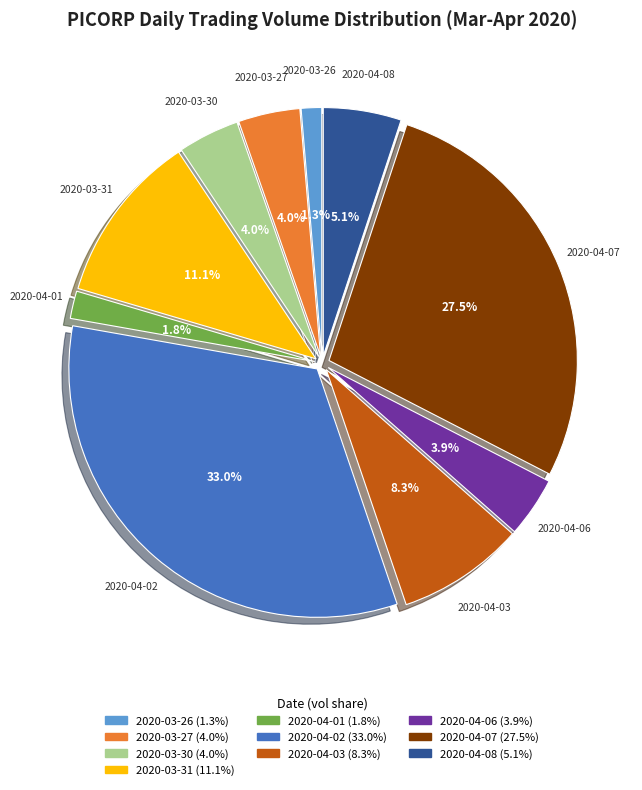

Which category has the biggest portion of the pie?

2020-04-02